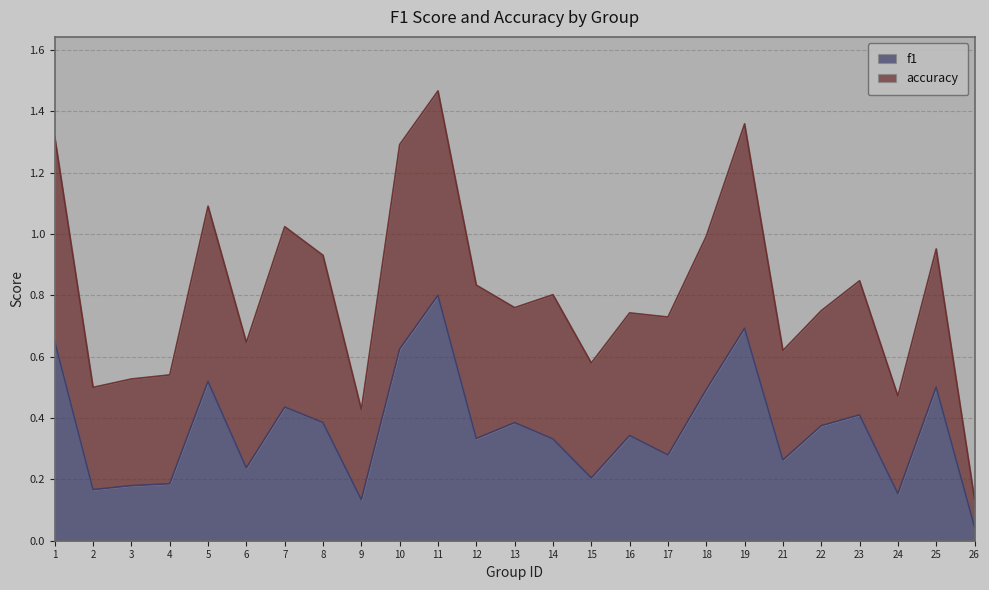

What is the change in value from 7 to 12?

-0.1